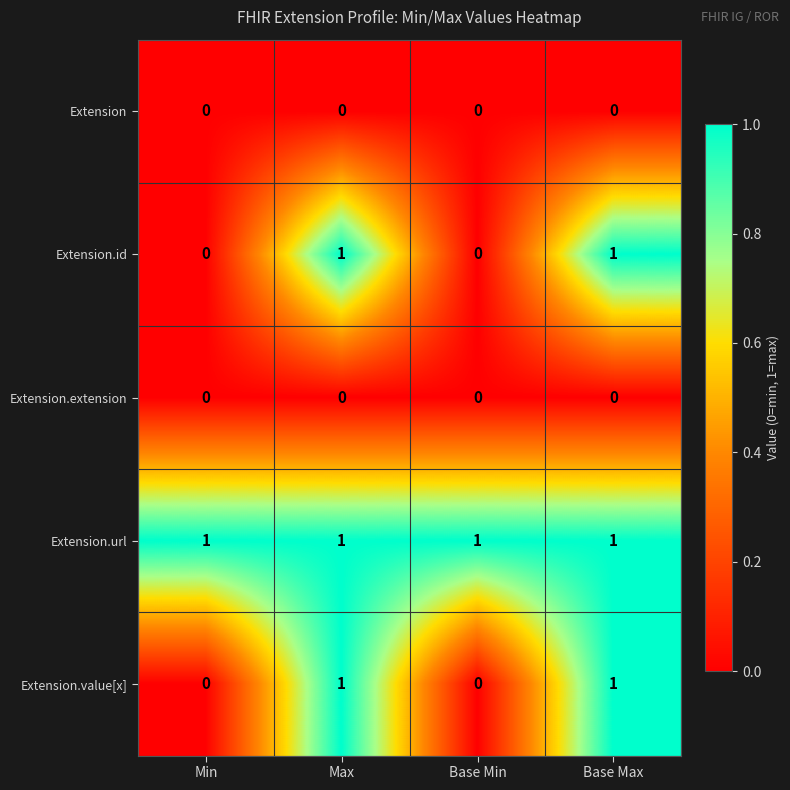

The Extension.id series shows 0 at Base Min. True or false?

True